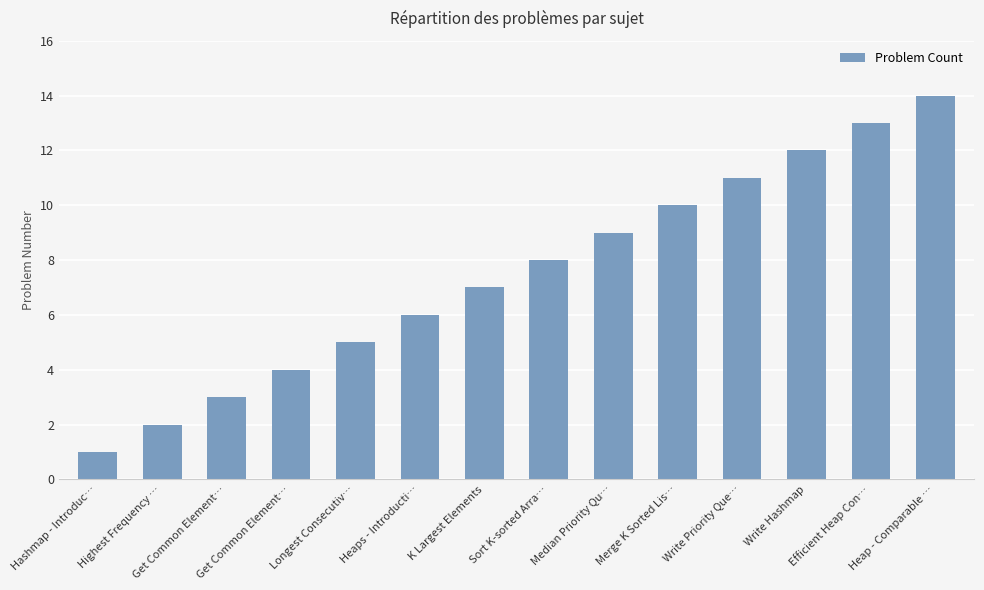

What is the change in value from Get Common Element… to Heaps - Introducti…?

+3